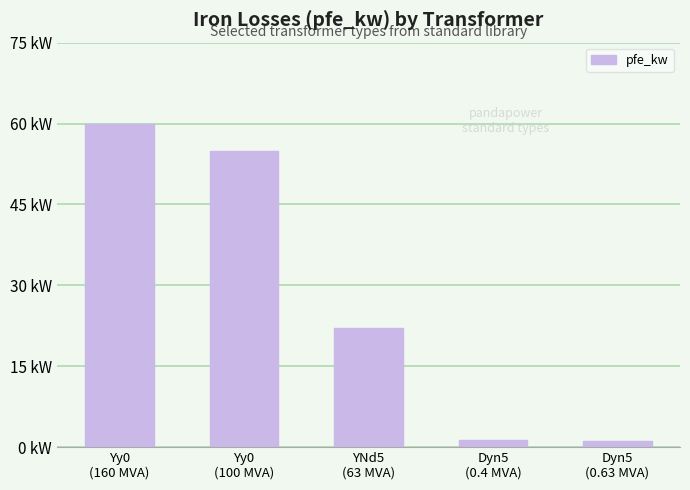

At which label is the value closest to 30?

YNd5
(63 MVA)